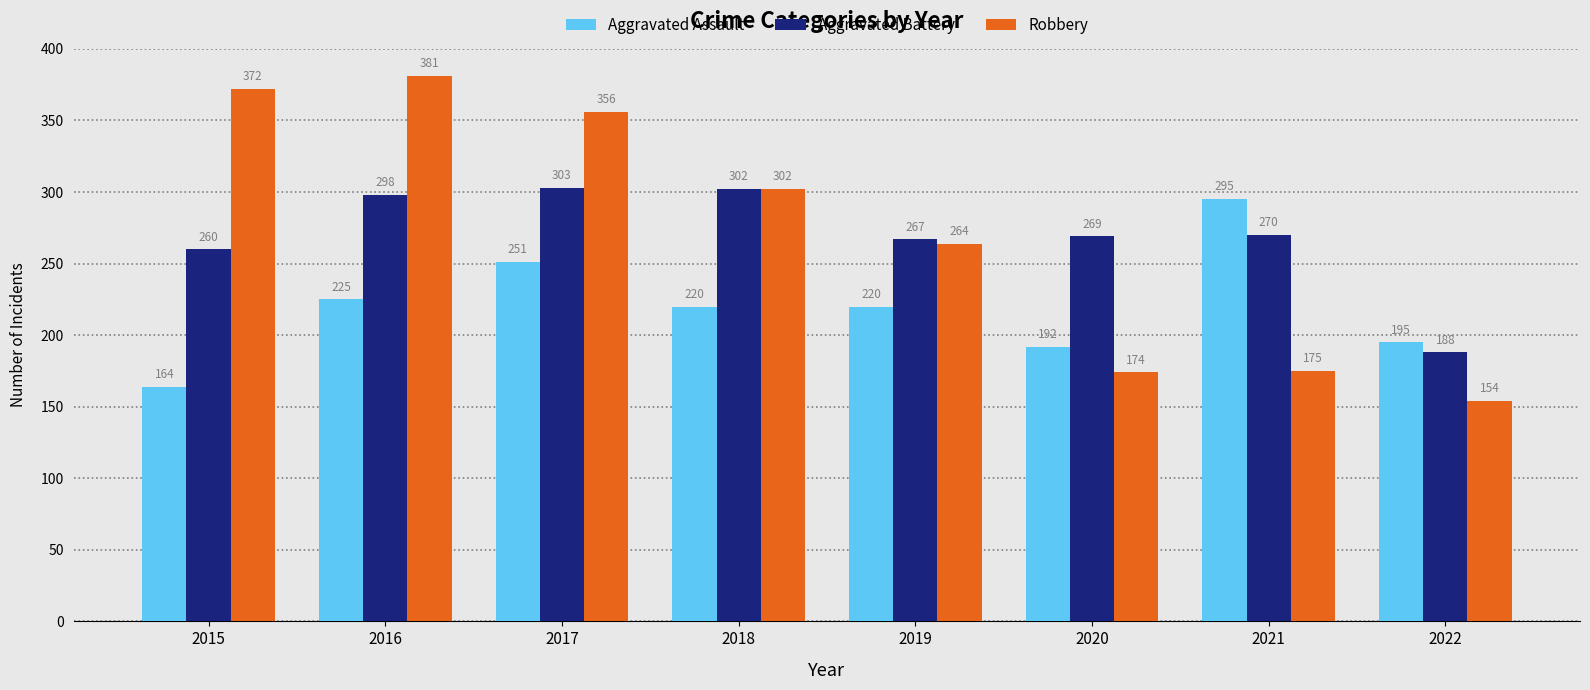

At which label does Aggravated Assault reach its peak?

2021